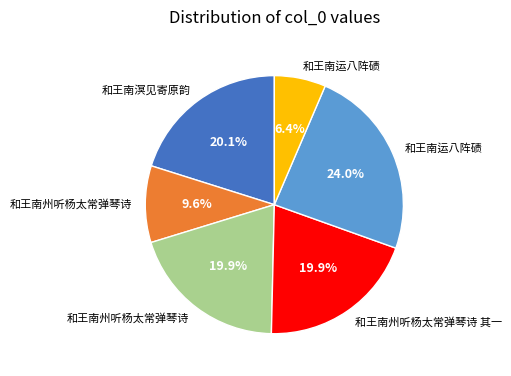

How many slices are in this pie chart?

6